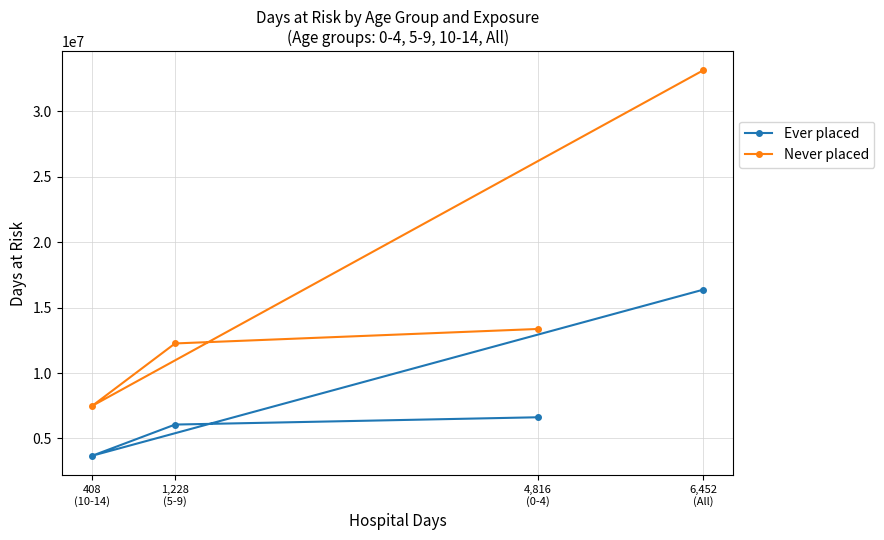

At which label is Ever placed closest to 10019918?

4,816
(0-4)